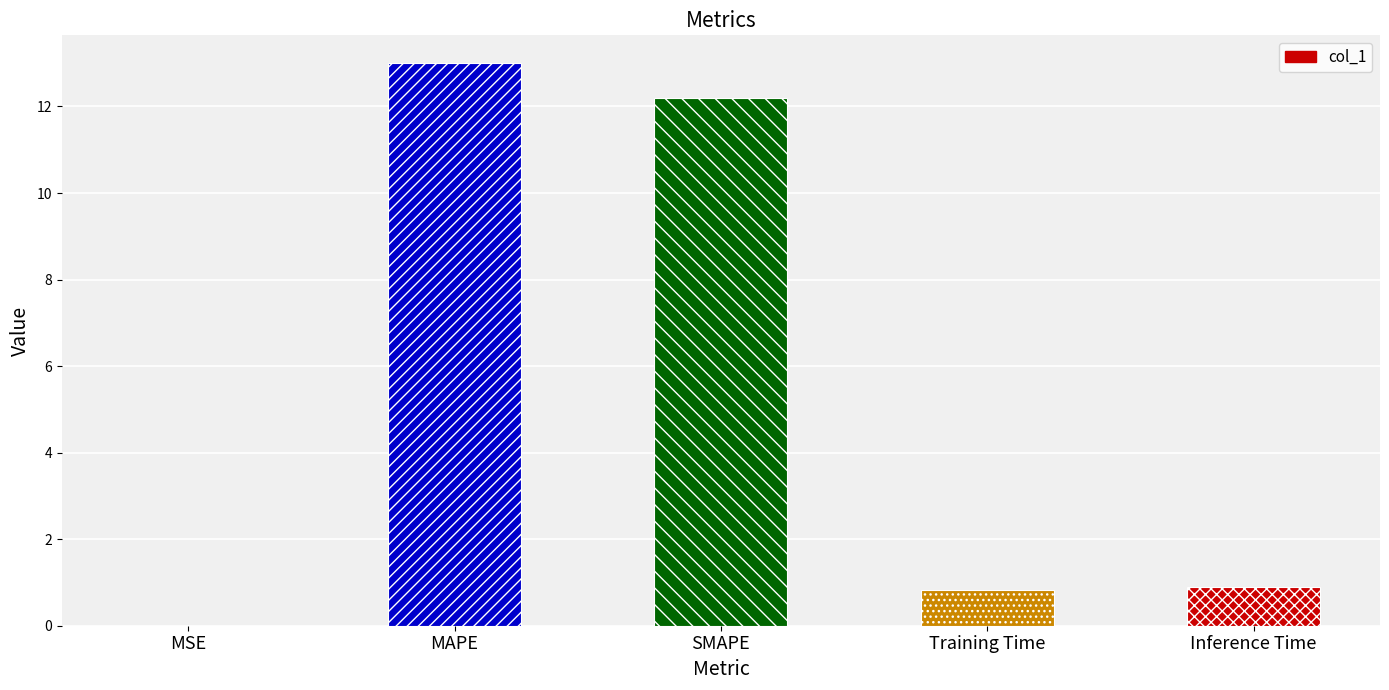

Between MAPE and SMAPE, which is larger?

MAPE